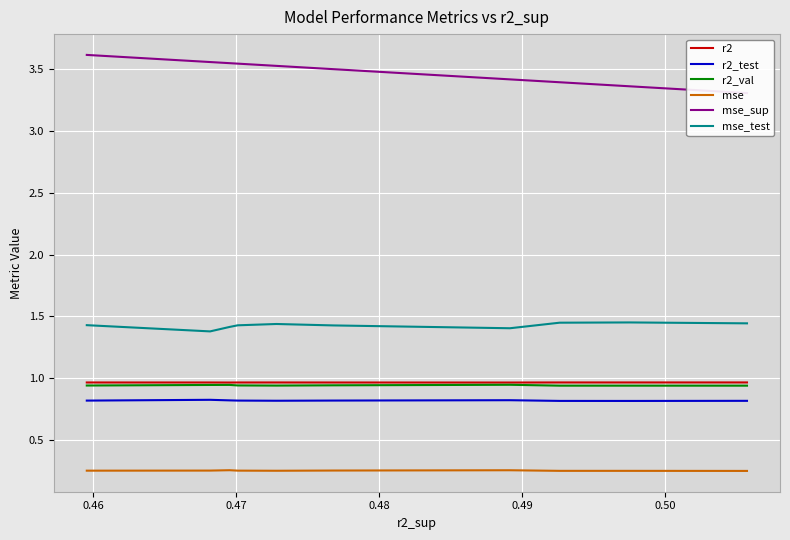

True or false: r2 and mse_sup cross at least once.

False